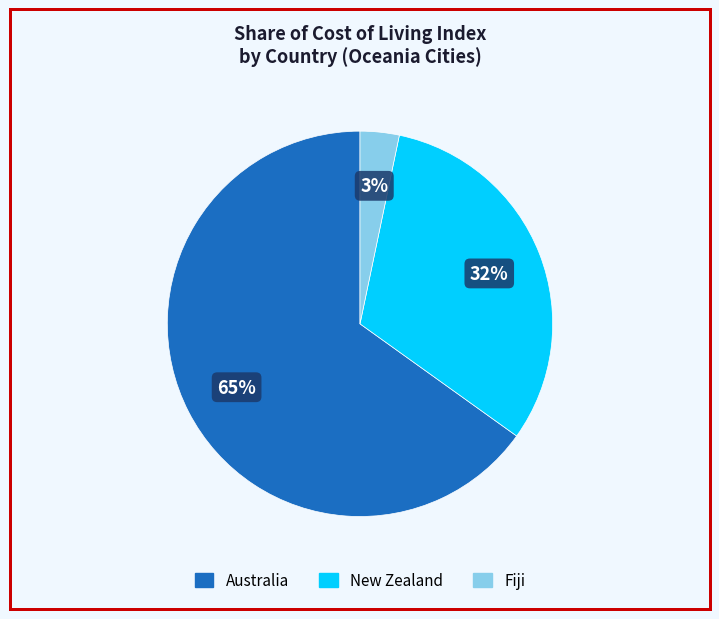

What percentage is the Fiji slice, to the nearest percent?

3%